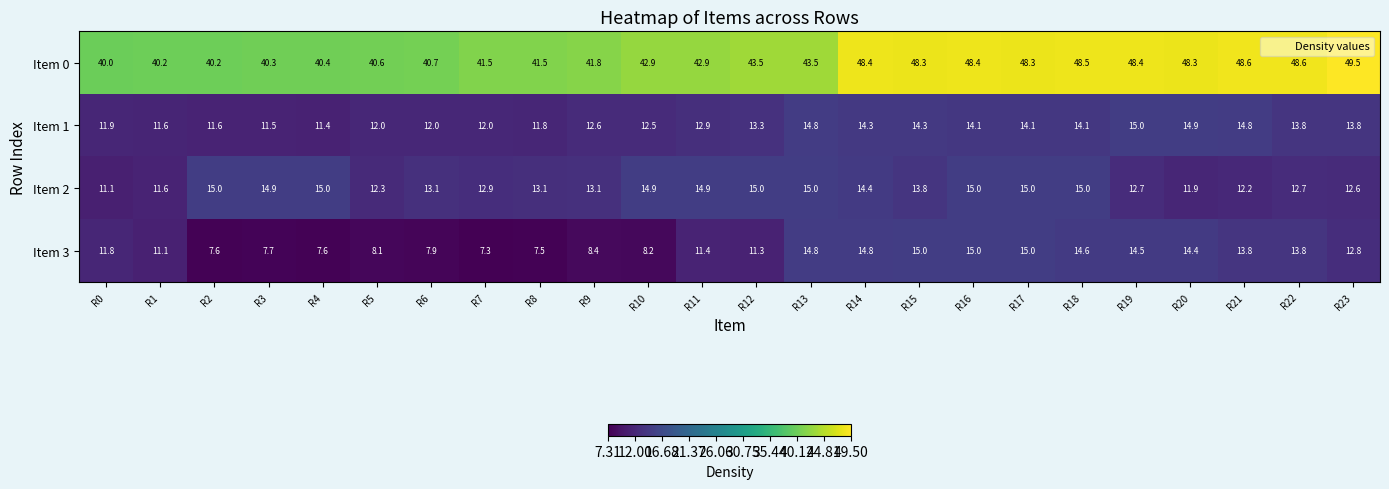

The value of Item 2 at R22 is 12.7. True or false?

True